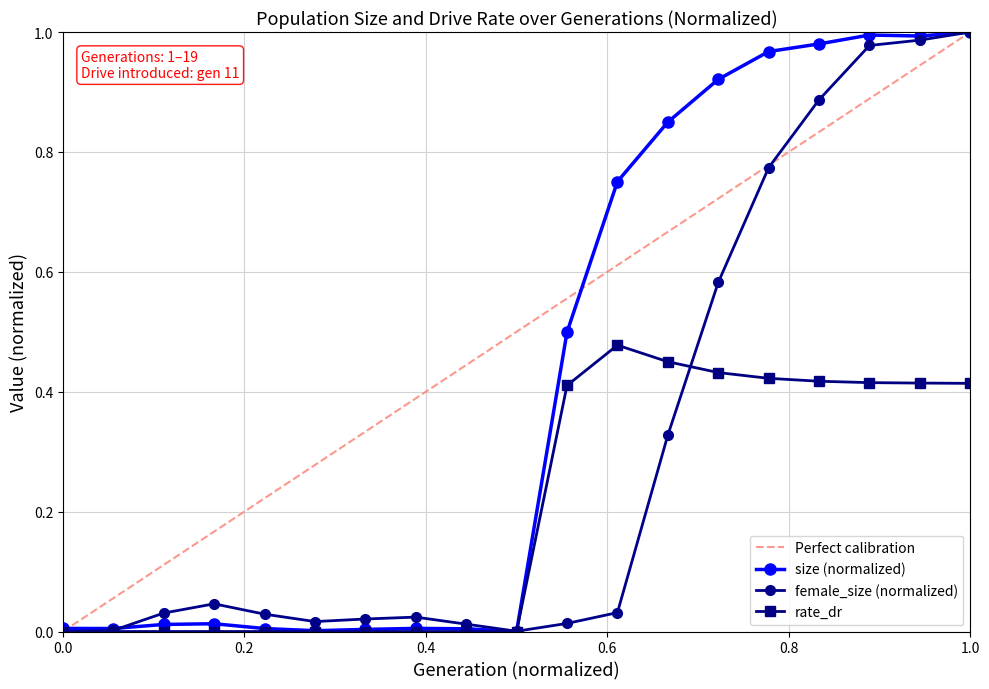

List the series in order of their overall mean, highest first.

size, female_size, rate_dr